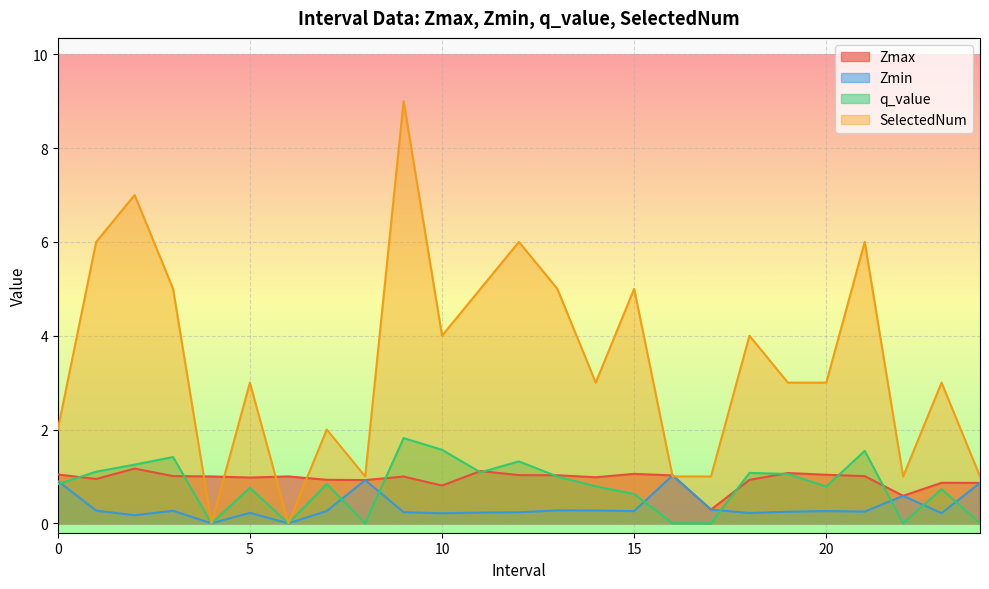

Reading left to right, transcribe all the data shown in this chart.

Zmax: 1.0	0.9	1.2	1.0	1.0	1.0	1.0	0.9	0.9	1.0	0.8	1.1	1.0	1.0	1.0	1.1	1.0	0.3	0.9	1.1	1.0	1.0	0.6	0.9	0.9
Zmin: 0.9	0.3	0.2	0.3	0.0	0.2	0.0	0.3	0.9	0.2	0.2	0.2	0.2	0.3	0.3	0.3	1.0	0.3	0.2	0.2	0.3	0.3	0.6	0.2	0.9
q_value: 0.8	1.1	1.3	1.4	0.0	0.8	0.0	0.8	0.0	1.8	1.6	1.1	1.3	1.0	0.8	0.6	0.0	0.0	1.1	1.1	0.8	1.5	0.0	0.7	0.0
SelectedNum: 2.0	6.0	7.0	5.0	0.0	3.0	0.0	2.0	1.0	9.0	4.0	5.0	6.0	5.0	3.0	5.0	1.0	1.0	4.0	3.0	3.0	6.0	1.0	3.0	1.0